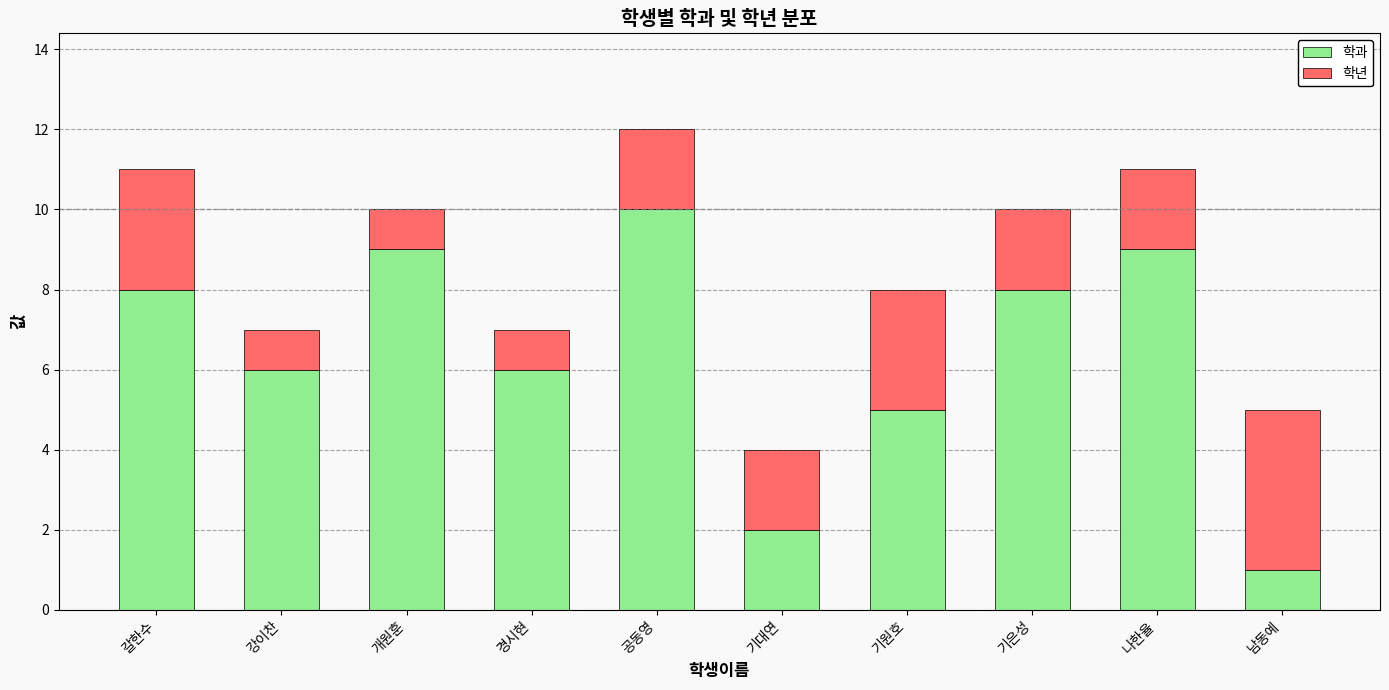

At which category is the sum across all series the highest?

공동영